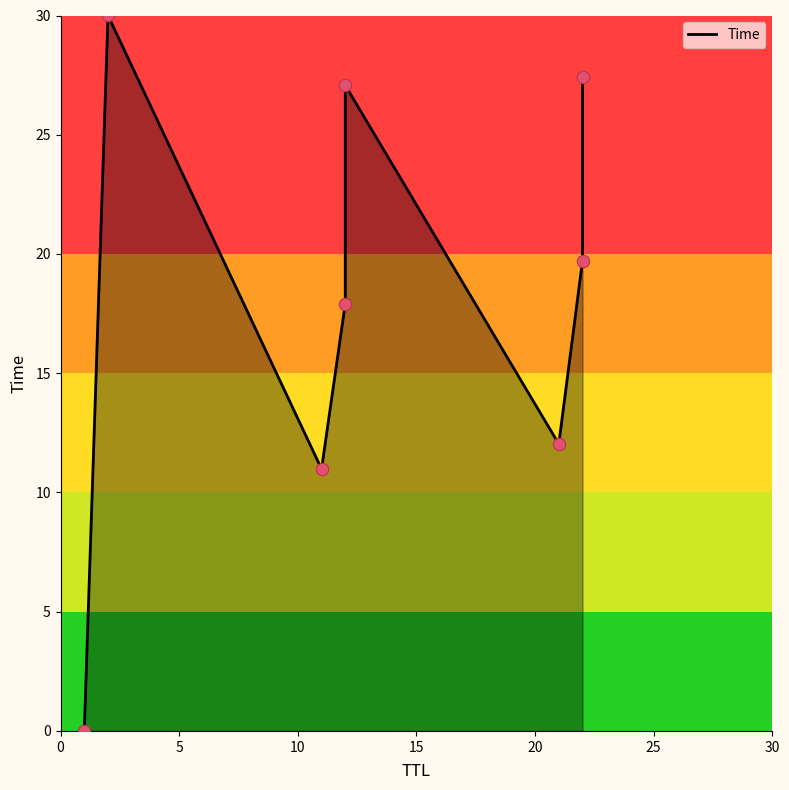

Between 12 and 11, which is larger?

12